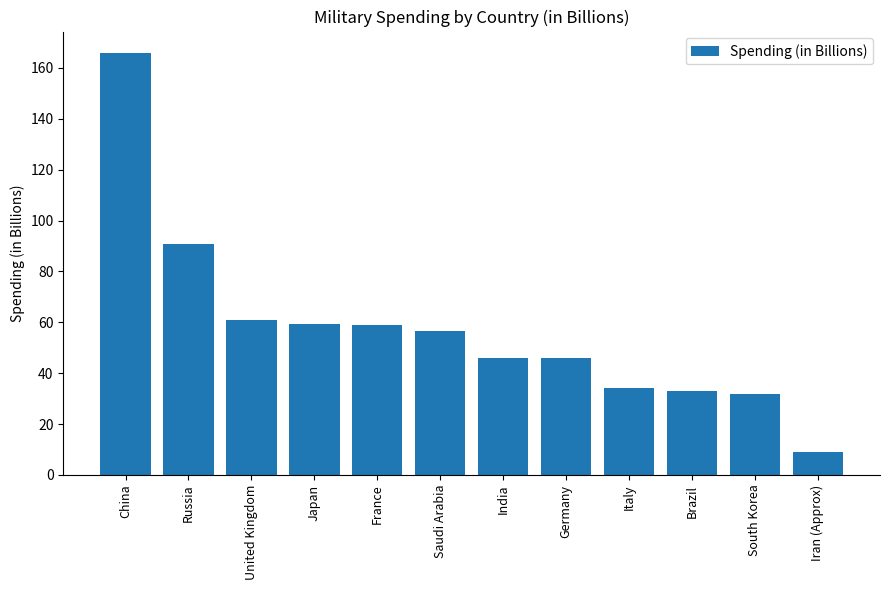

True or false: the data shows 17.1 at India.

False